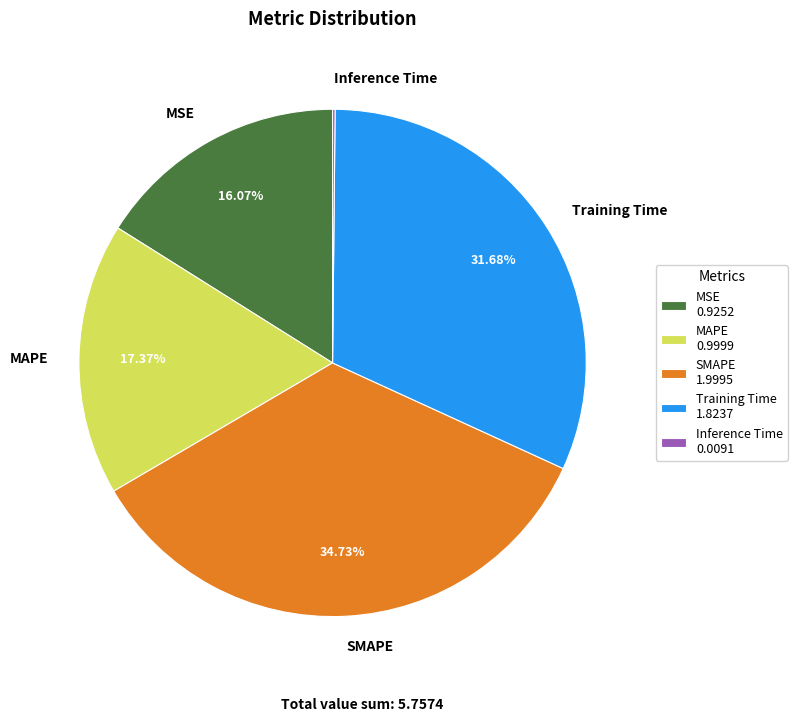

Which has a higher value, MAPE or MSE?

MAPE